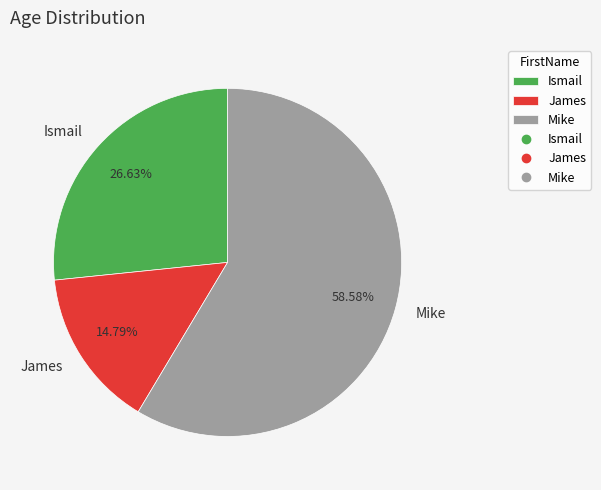

To the nearest percent, what is the difference between the Mike and Ismail slice percentages?

32%